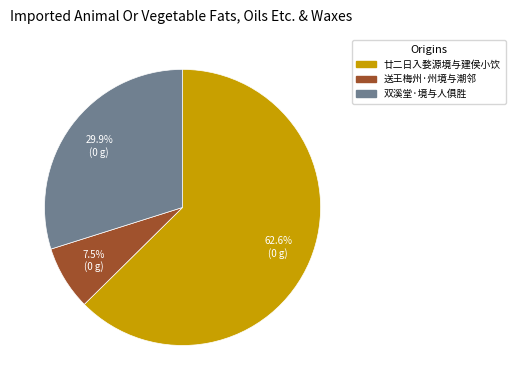

To the nearest percent, what is the combined percentage of 廿二日入婺源境与建侯小饮 and 双溪堂·境与人俱胜?

92%